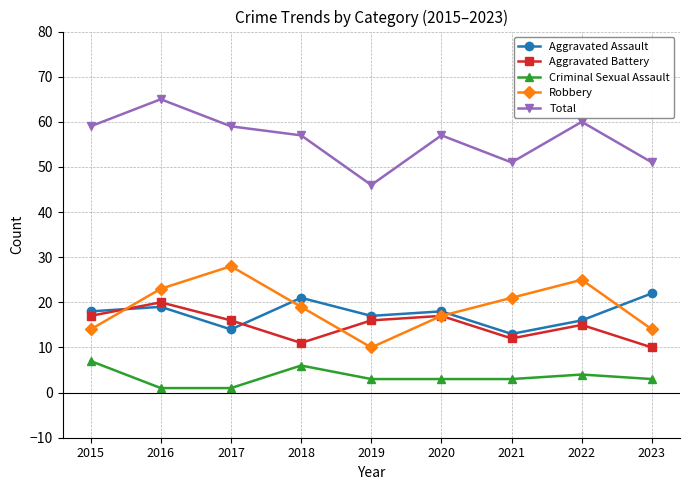

What are all the series names shown in the legend?

Aggravated Assault, Aggravated Battery, Criminal Sexual Assault, Robbery, Total